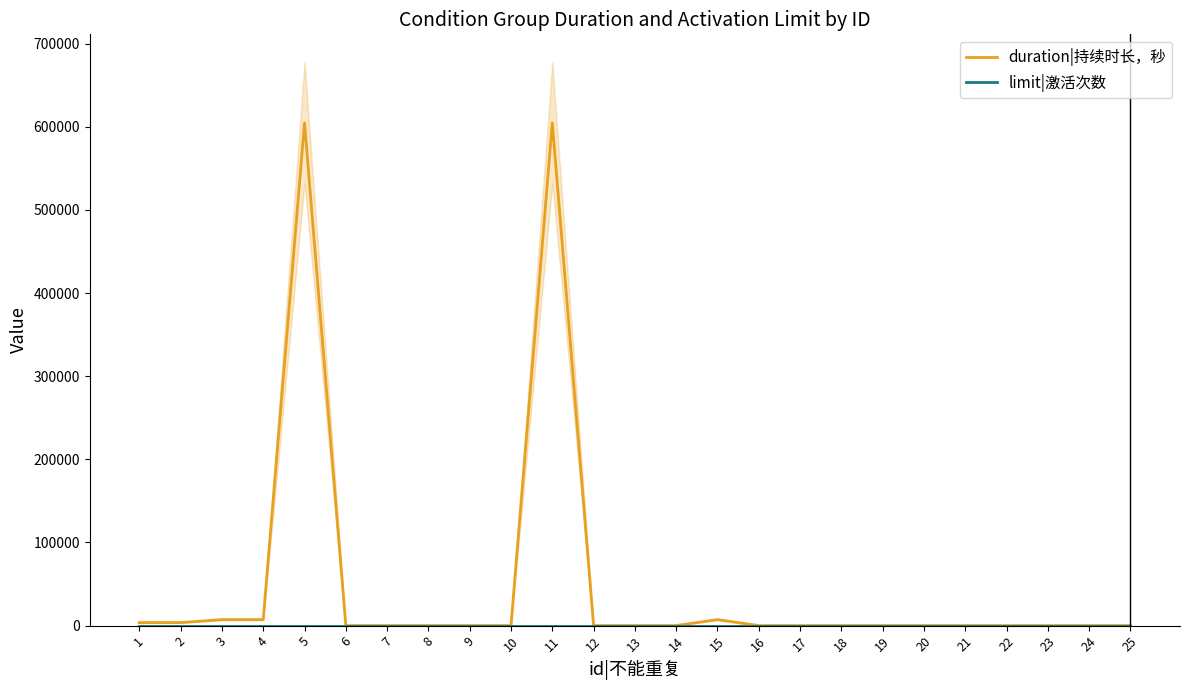

What is the total value across all series at 5?

604801